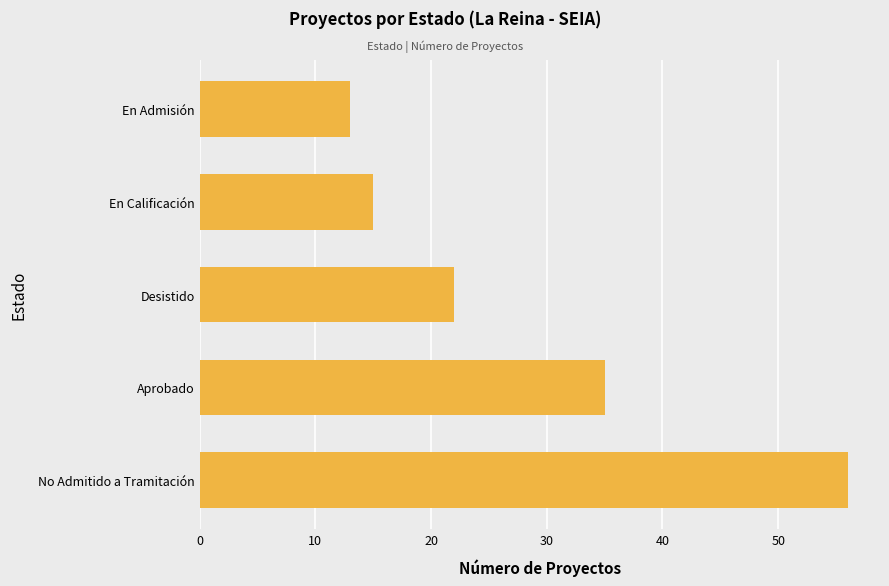

Where is the data nearest to the value 34?

Aprobado